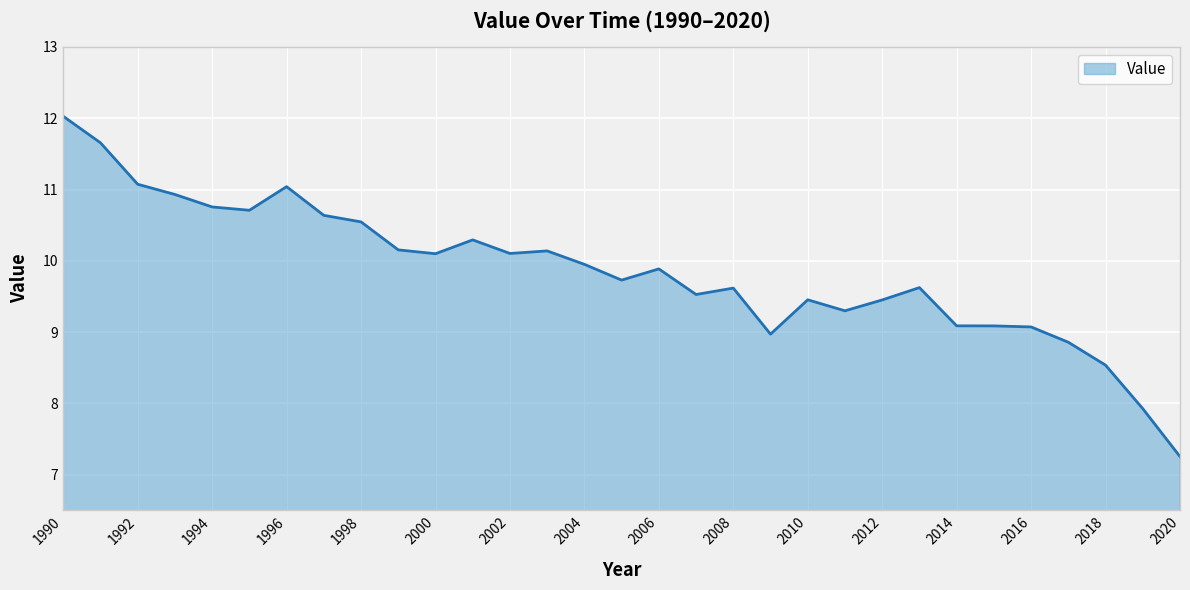

What is the maximum value shown in the chart?

12.0